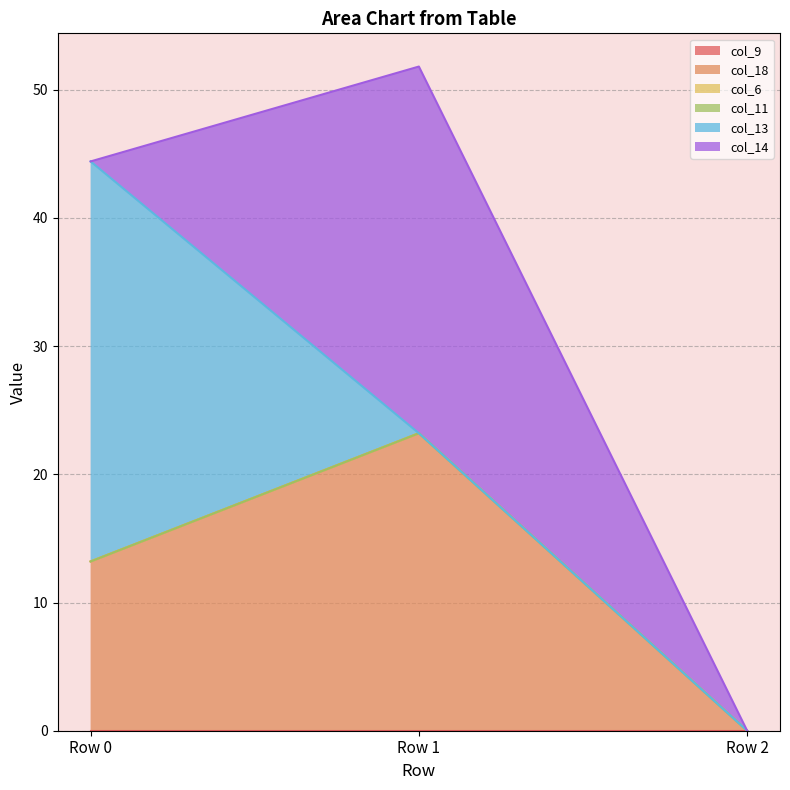

Reading left to right, transcribe all the data shown in this chart.

col_9: Row 0=0.0	Row 1=0.0	Row 2=0.0
col_18: Row 0=13.2	Row 1=23.2	Row 2=0.0
col_6: Row 0=0.0	Row 1=0.0	Row 2=0.0
col_11: Row 0=0.0	Row 1=0.0	Row 2=0.0
col_13: Row 0=31.2	Row 1=0.0	Row 2=0.0
col_14: Row 0=0.0	Row 1=28.6	Row 2=0.0